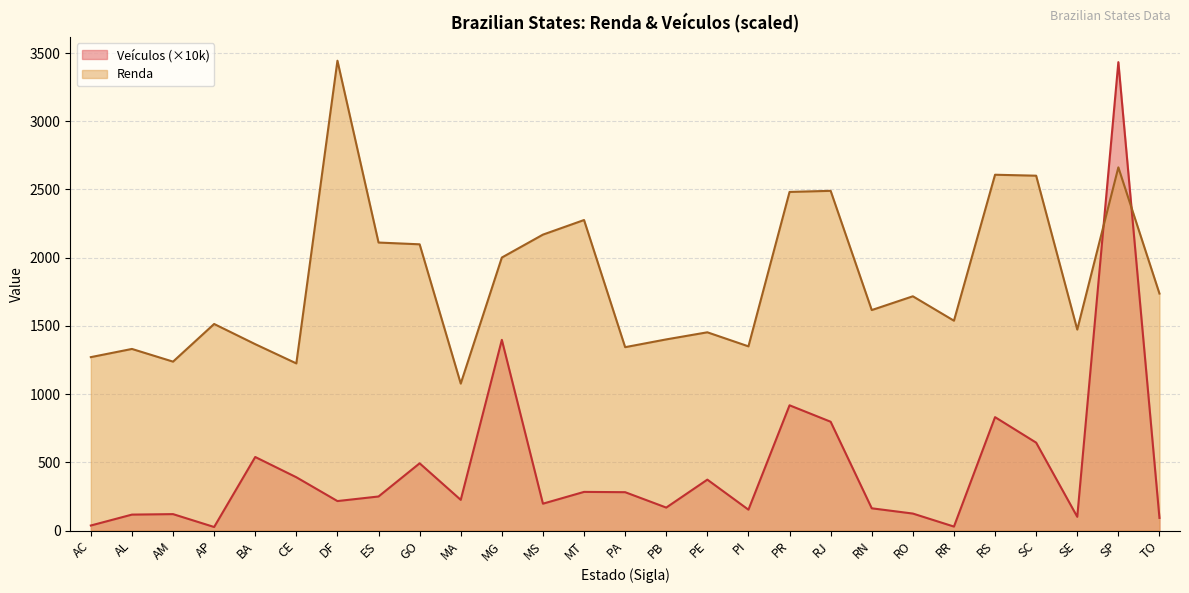

Which series has the largest total across all categories?

Renda